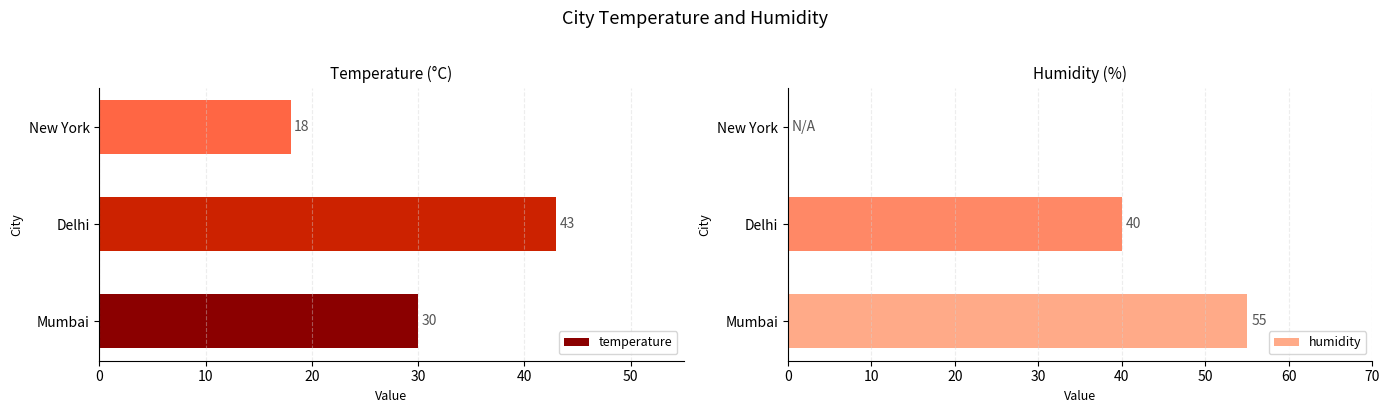

Which category has the highest value in the temperature series?

Delhi